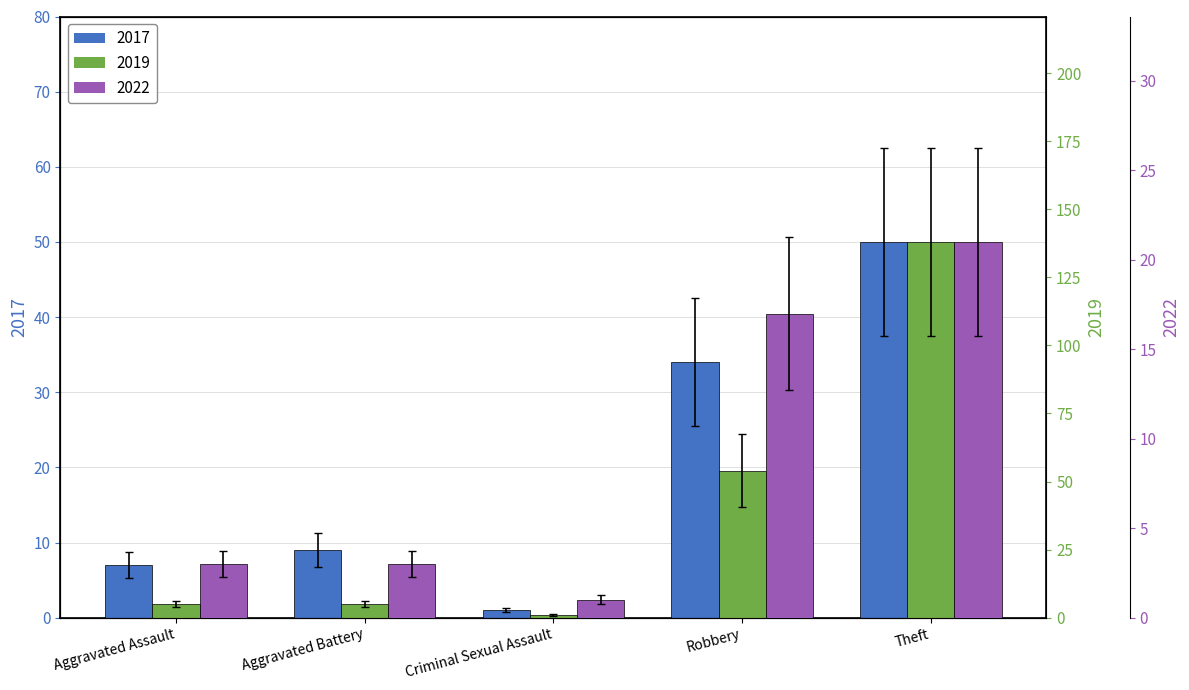

True or false: 2016 has a value of 7.2 at Aggravated Battery.

False